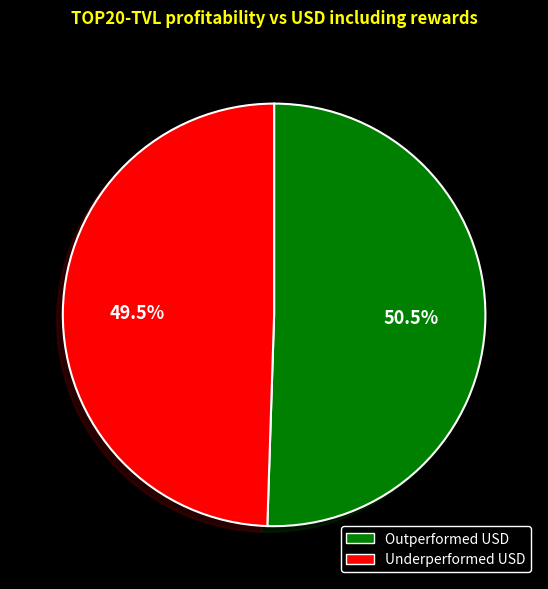

Approximately how many times larger is the value at Underperformed USD compared to Outperformed USD?

1.0